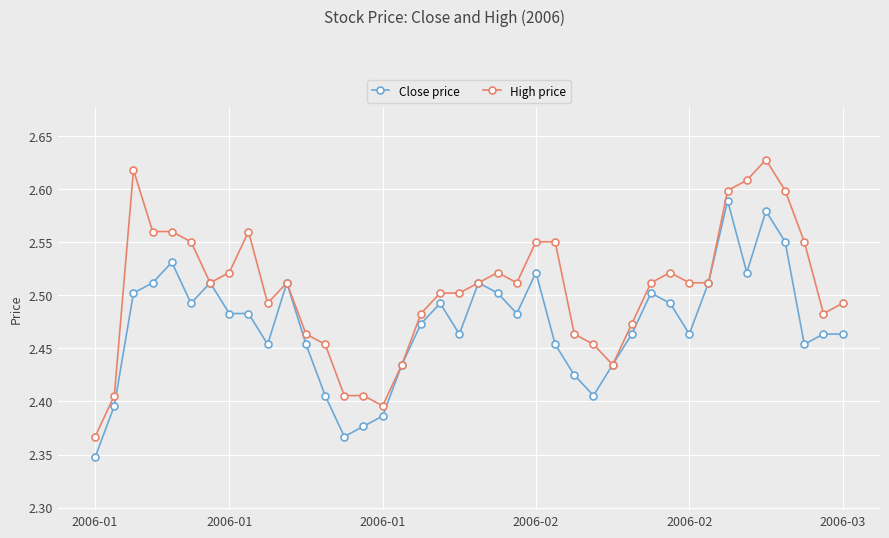

Rank the series by their average value, from lowest to highest.

Close price, High price